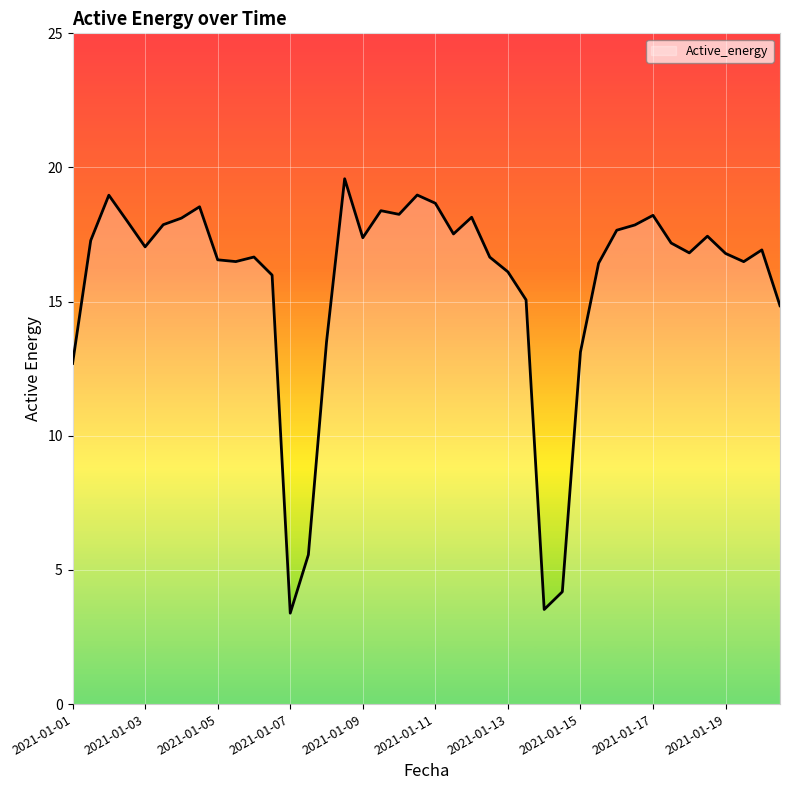

What is the difference between the second highest and minimum values?

15.6